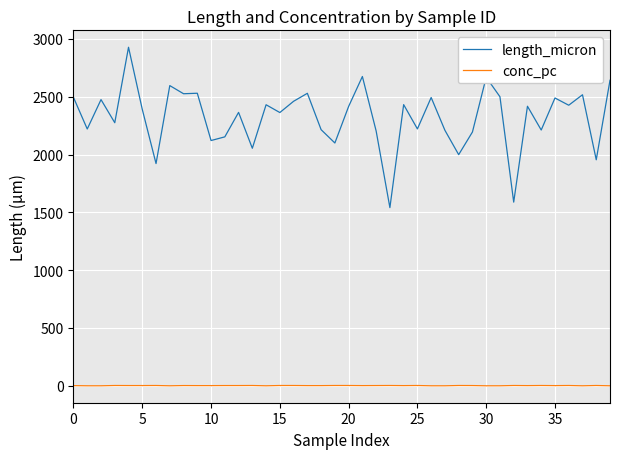

Count the number of data series in this chart.

2